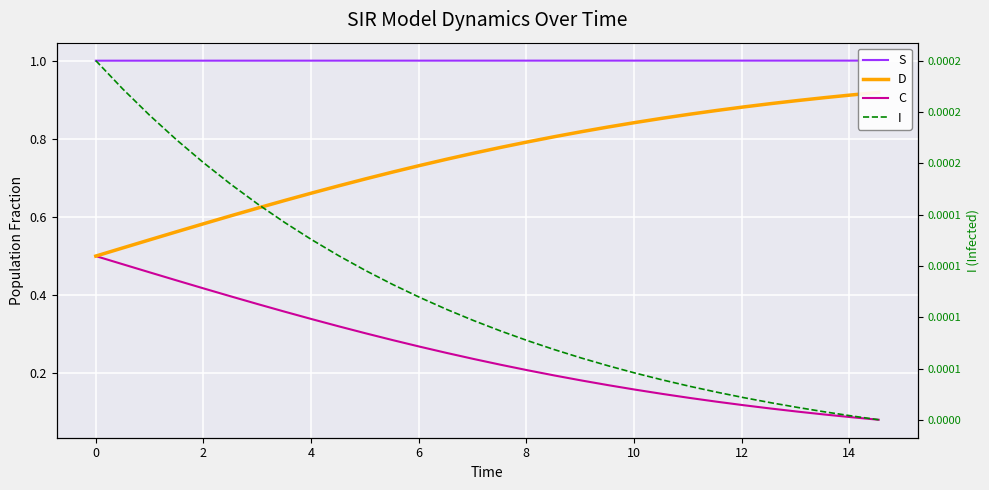

Between 8 and −2, which is larger?

8